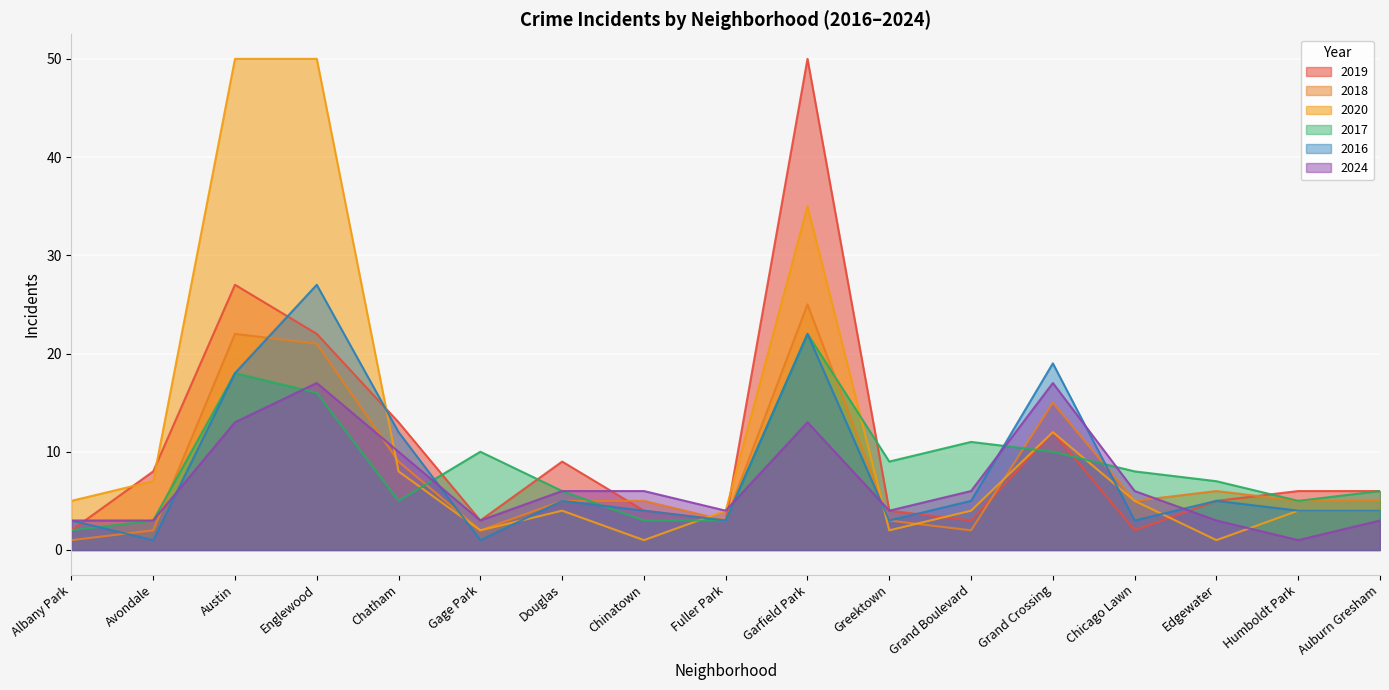

At which label is 2020 closest to 25?

Garfield Park